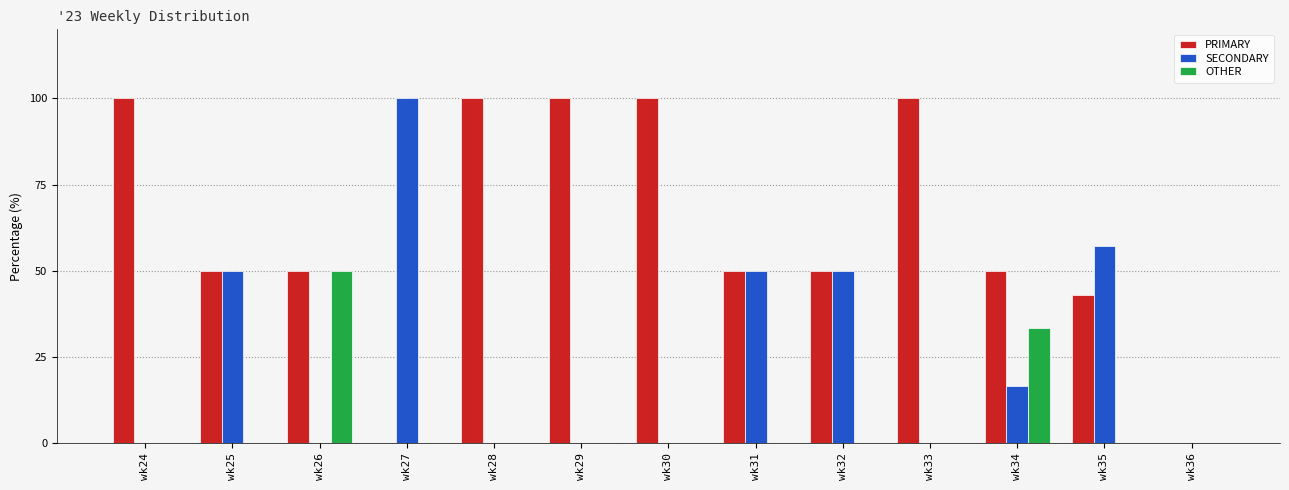

The value of PRIMARY at wk35 is 42.9. True or false?

True